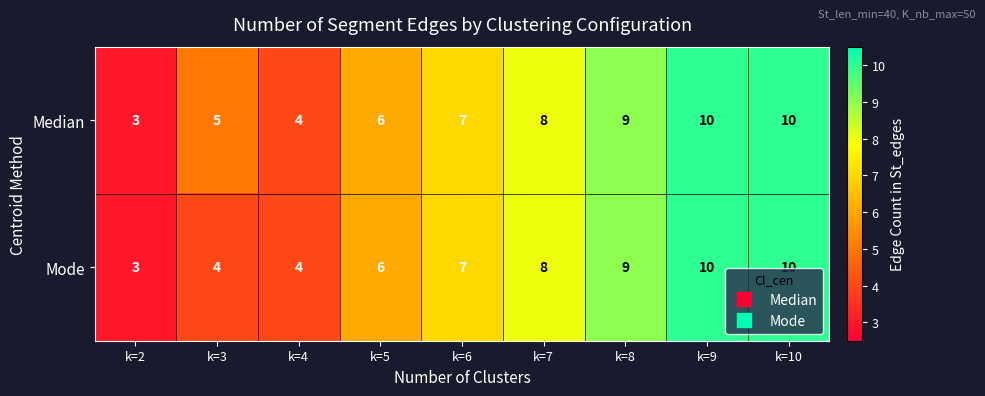

The value of Median at k=3 is 5. True or false?

True